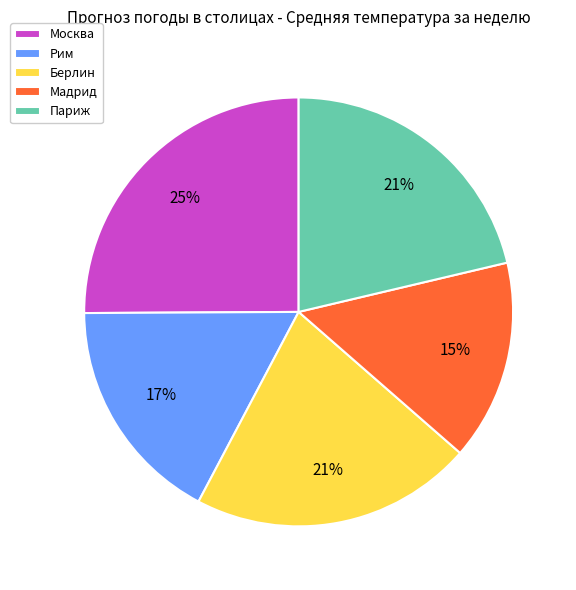

Is Мадрид the majority of the pie?

No